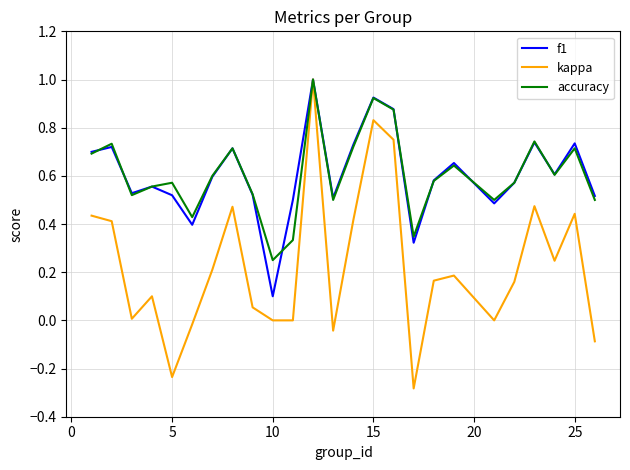

Which series has the widest spread of values?

kappa